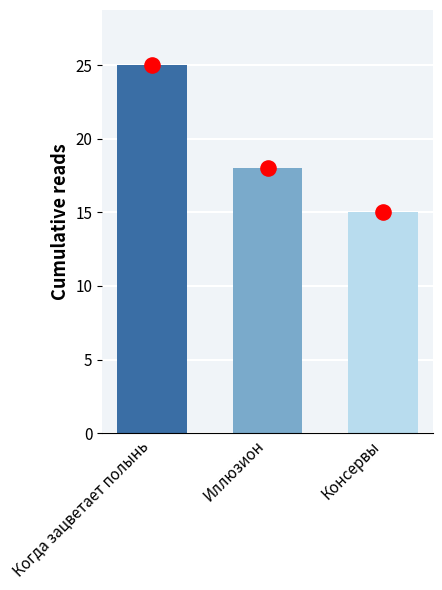

What is the total value across all series at Иллюзион?

36